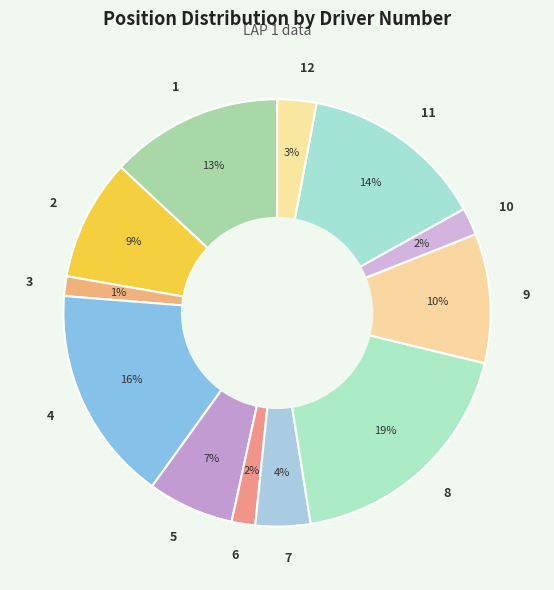

Does 4 represent more than half of the total?

No